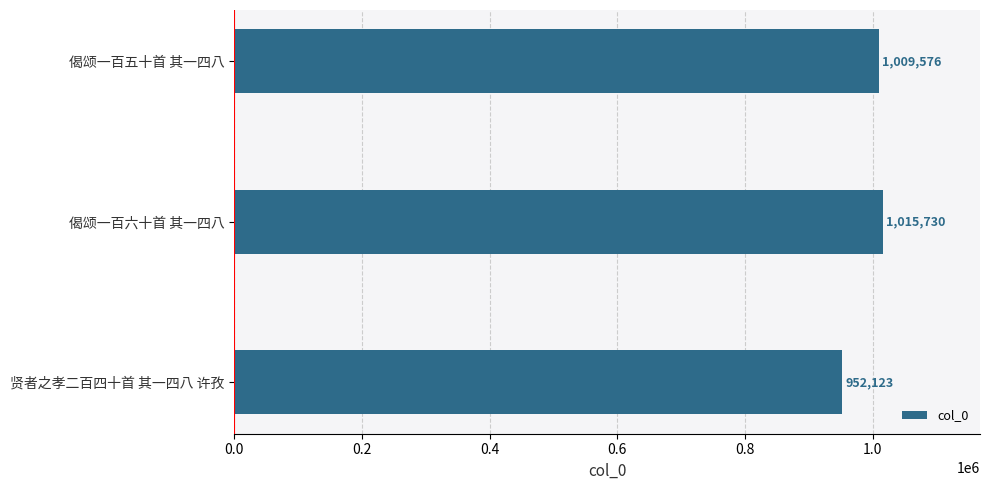

List the labels in order of value, largest first.

偈颂一百六十首 其一四八, 偈颂一百五十首 其一四八, 贤者之孝二百四十首 其一四八 许孜